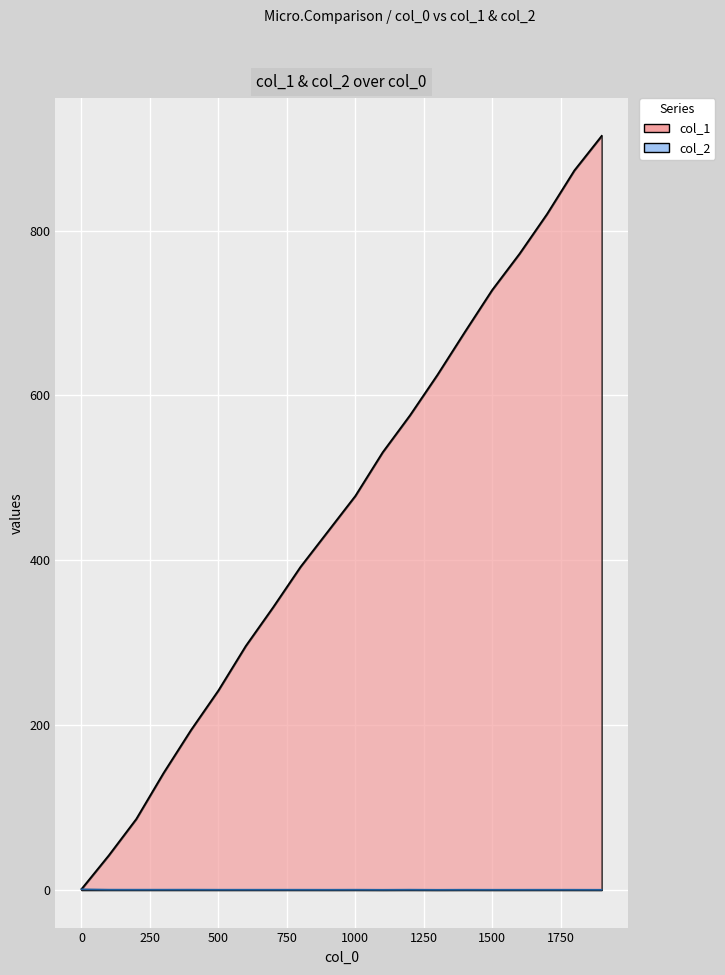

What is the difference between the maximum and minimum values in the col_1 series?

914.0